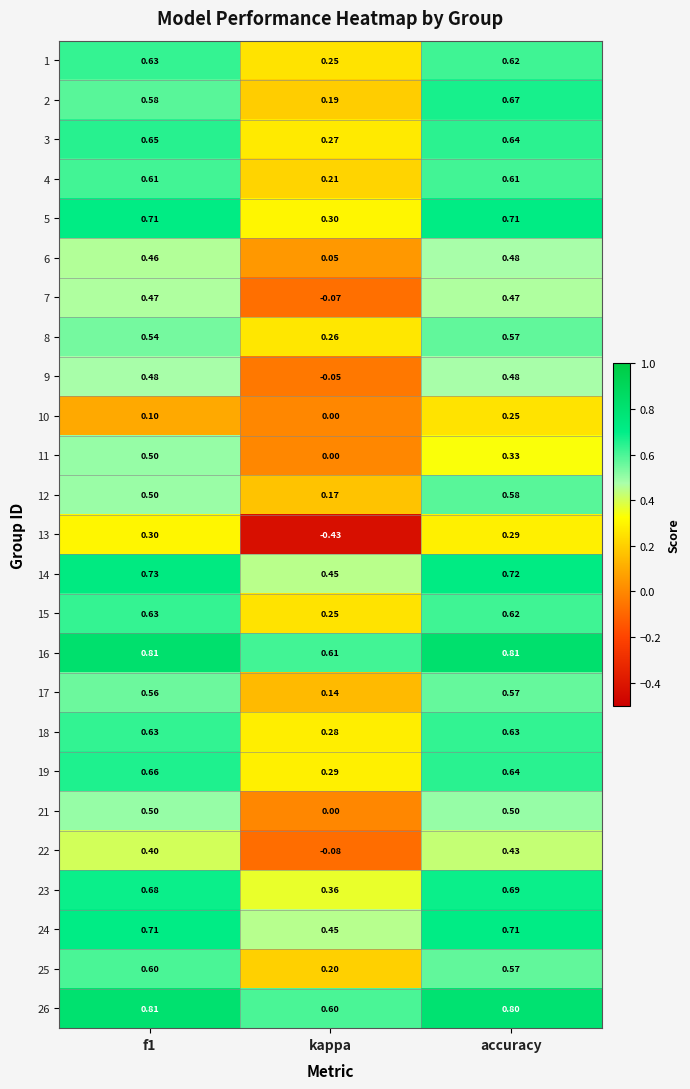

At which category is the sum across all series the highest?

accuracy